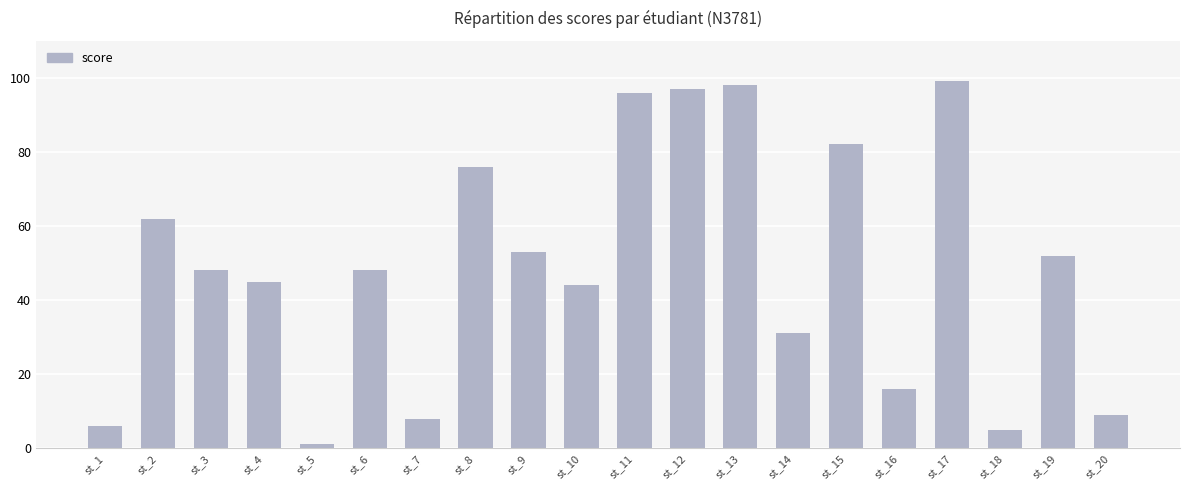

What is the average value?

49